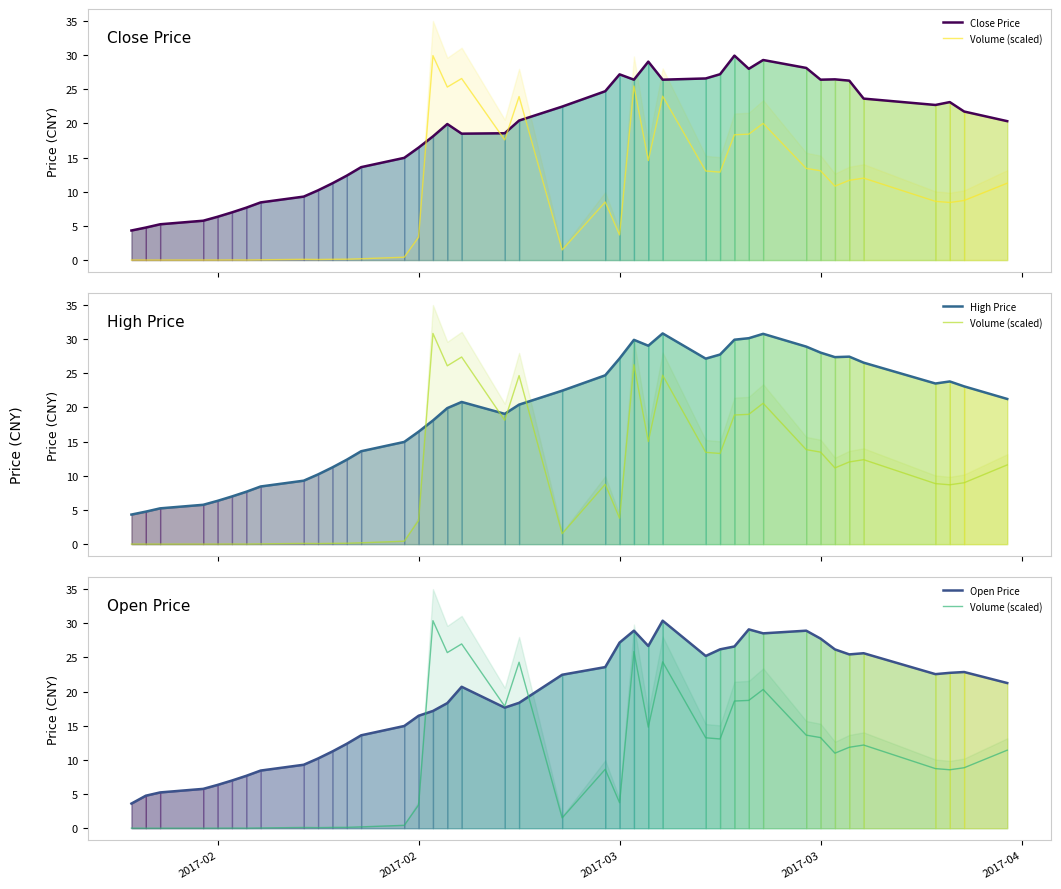

Which series has the largest total across all categories?

High Price